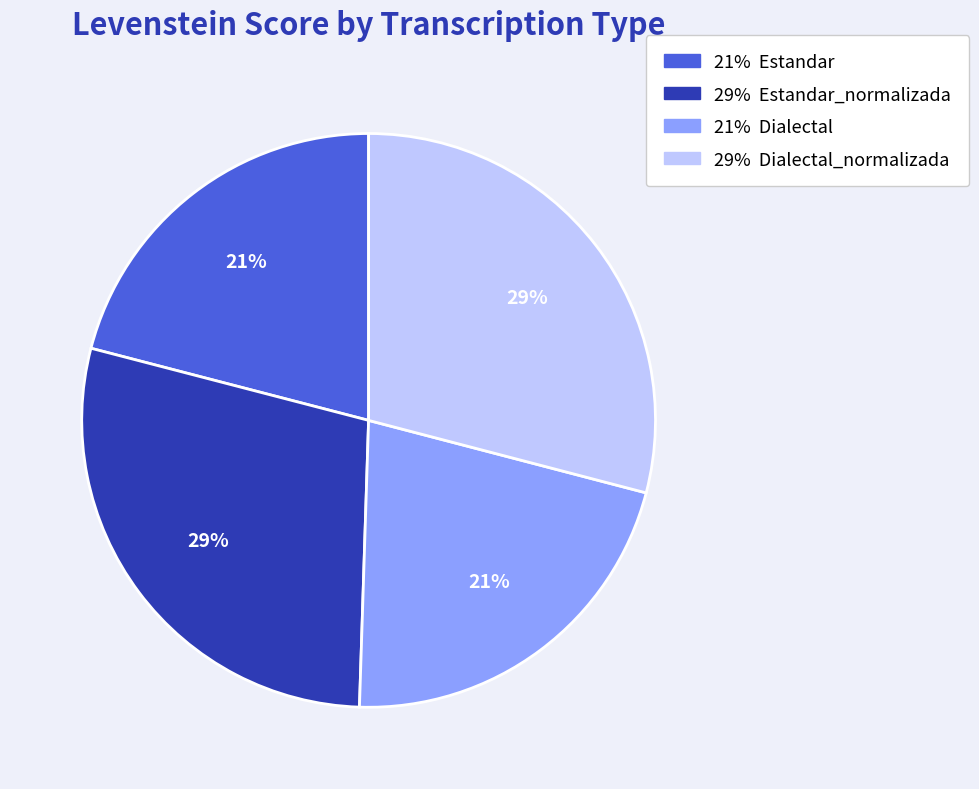

Does any single category account for the majority?

No